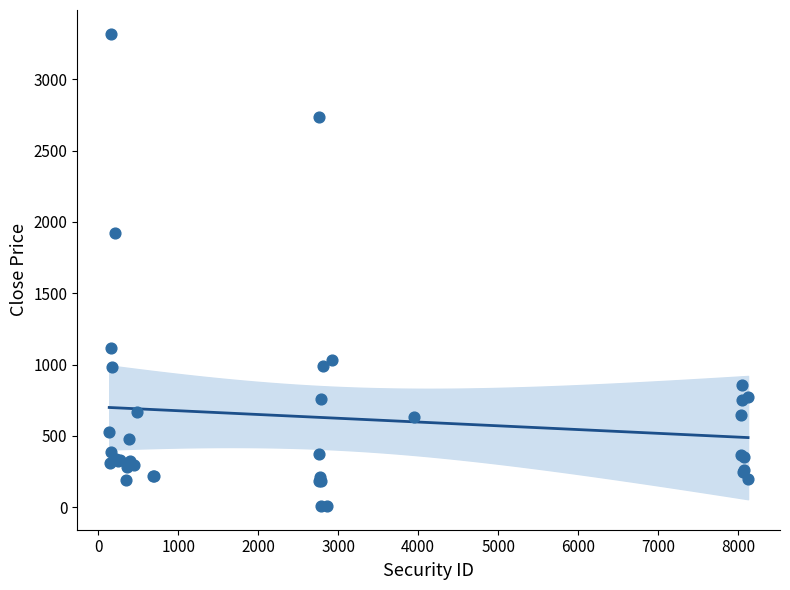

What Y value in the scatter plot is closest to 1664?

1923.0